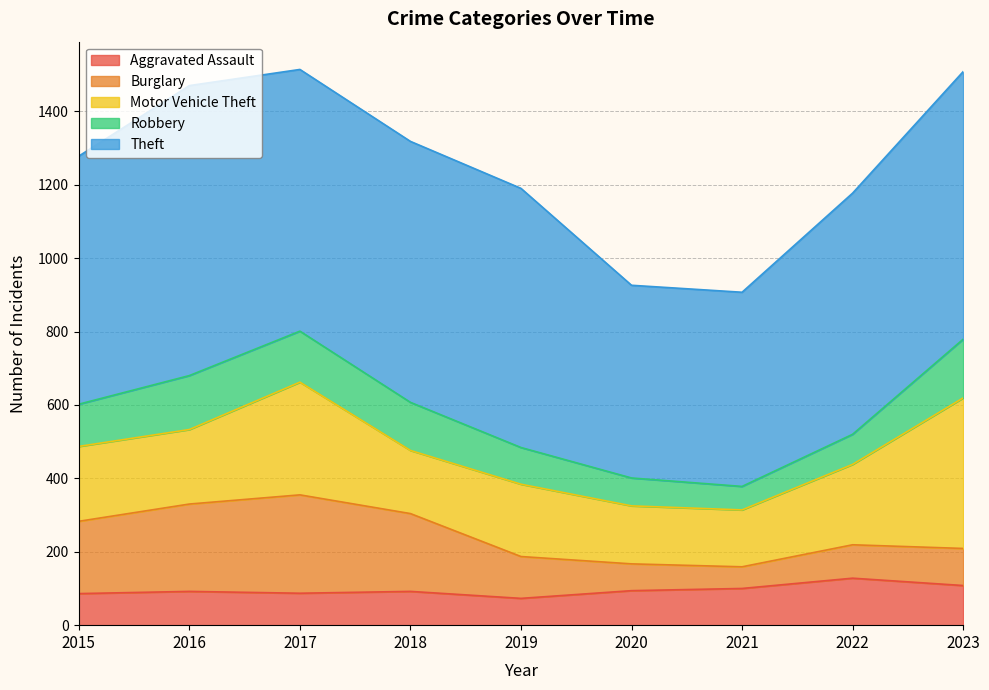

What is the maximum value shown in the chart?

790